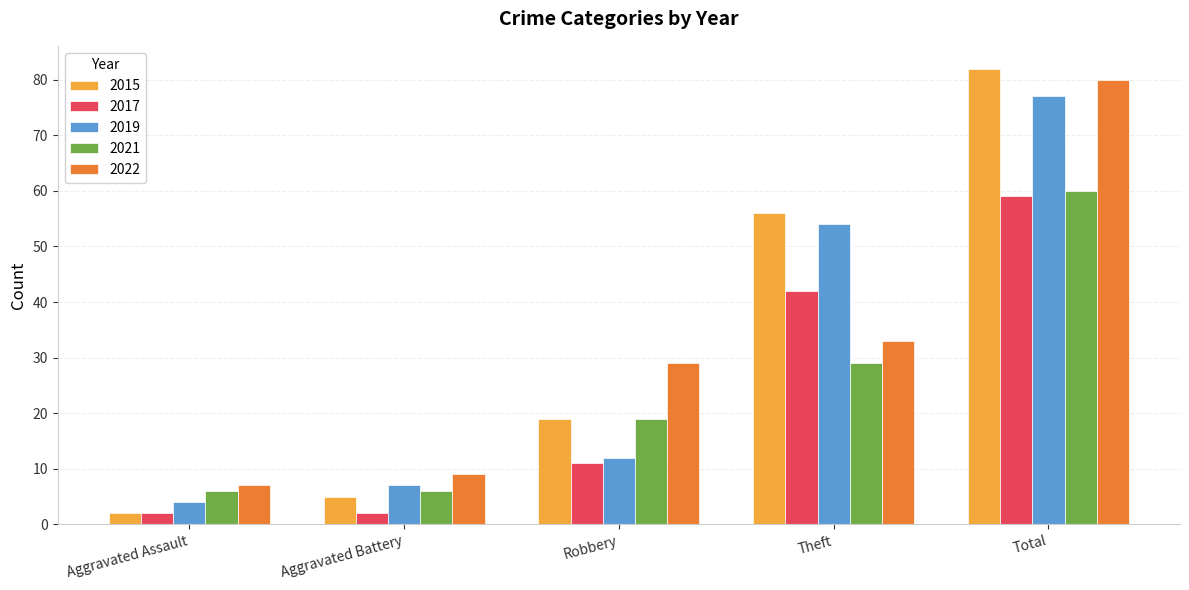

What is the minimum value shown in the chart?

2